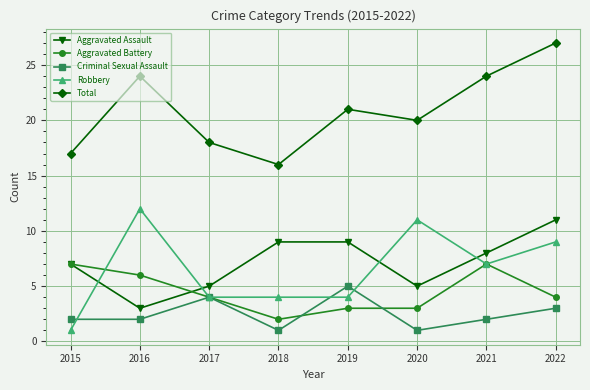

How many categories are shown in the chart?

8